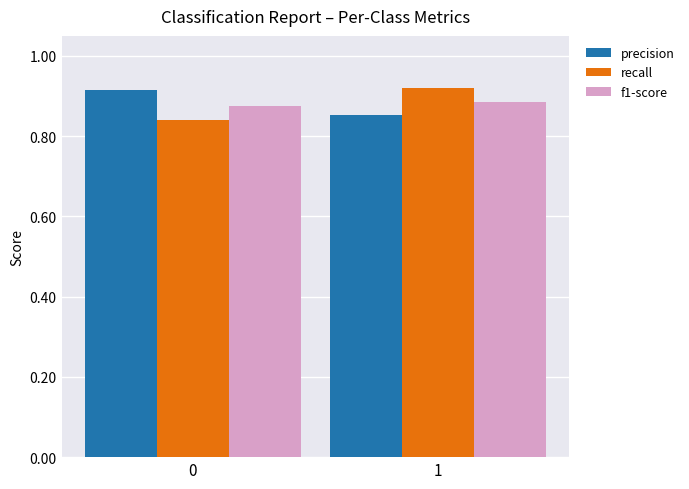

True or false: f1-score has a value of 1.2 at 1.

False